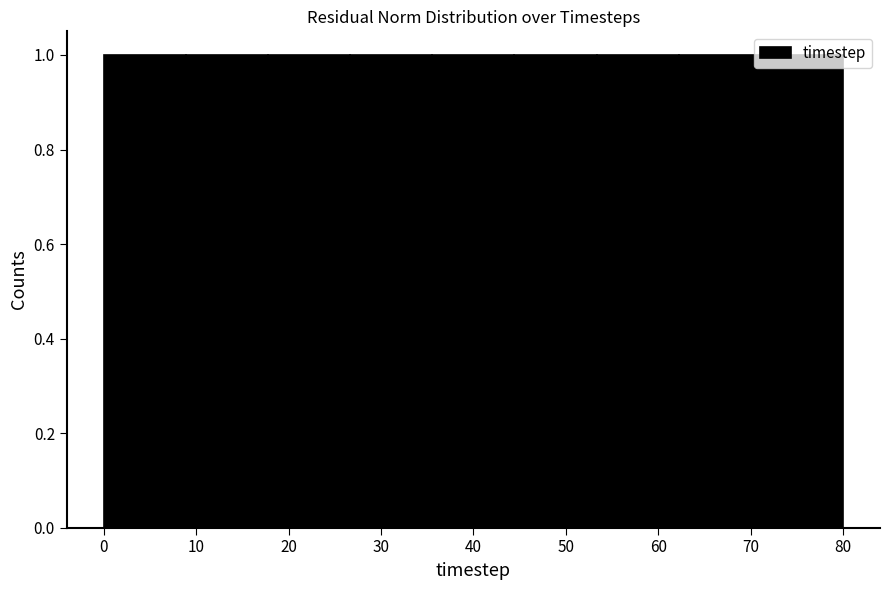

Reading left to right, list every bar in this chart as the range it spans on the x-axis followed by its height. Neither the bar edges nor the heights are printed on the chart, so give them approximately, as read against the axes.

0 to 9: 1
9 to 18: 1
18 to 27: 1
27 to 36: 1
36 to 44: 1
44 to 53: 1
53 to 62: 1
62 to 71: 1
71 to 80: 1